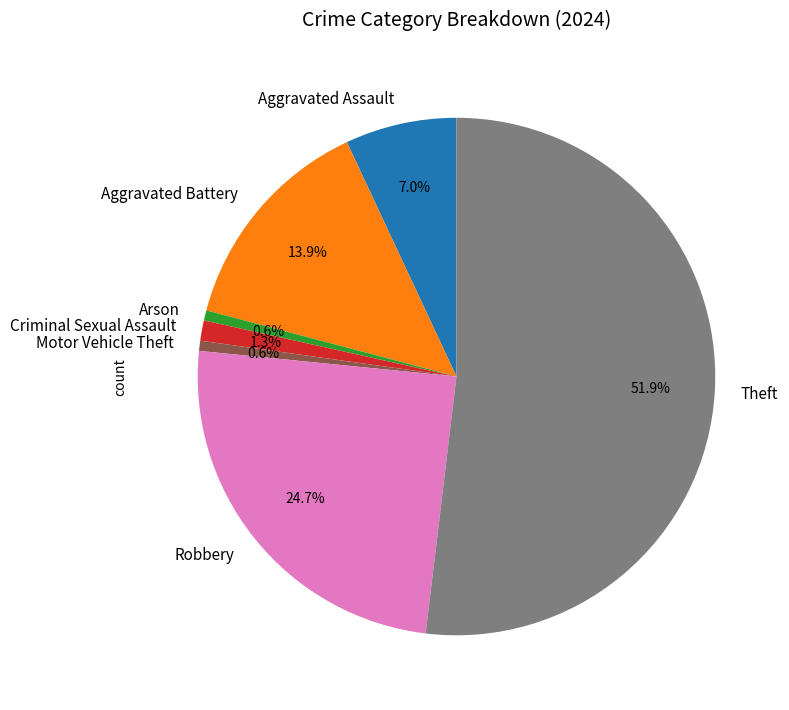

Combined, do Robbery and Motor Vehicle Theft account for over 50%?

No